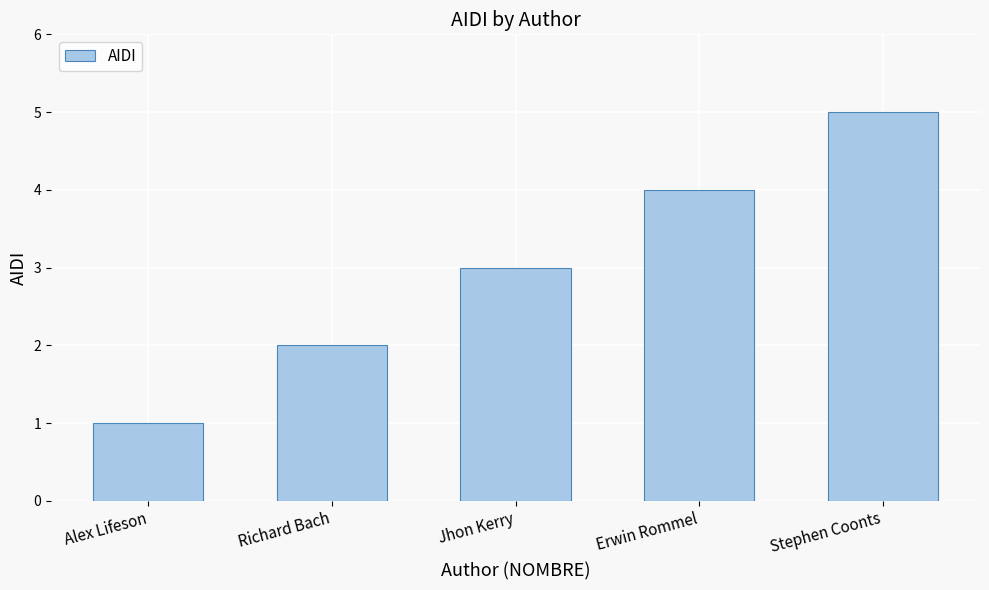

The chart shows a value of 2 at Erwin Rommel. True or false?

False